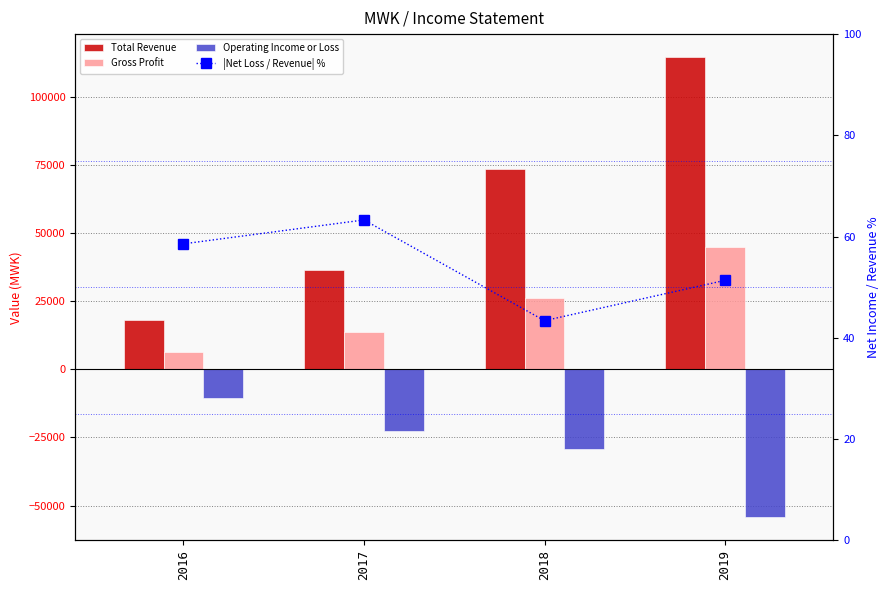

What is the difference between the Total Revenue values at 2017 and 2019?

78000.0